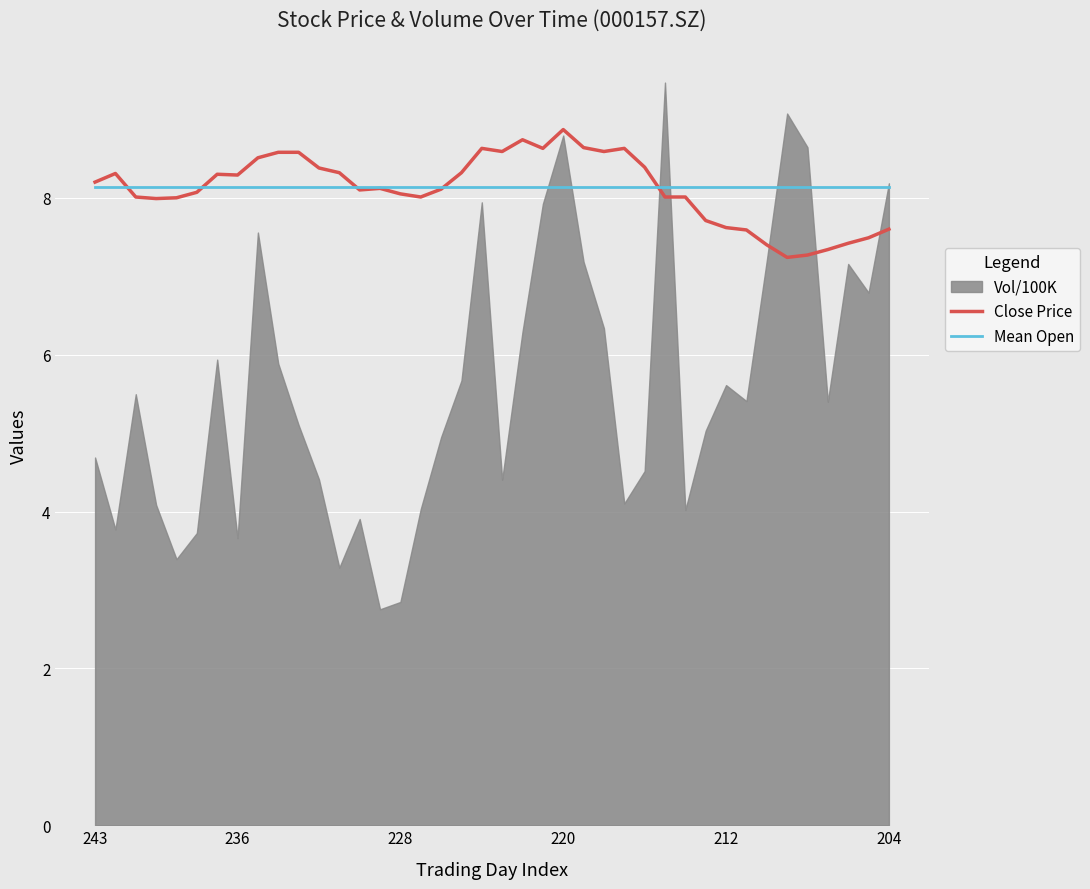

What is the maximum value for Mean Open?

8.1